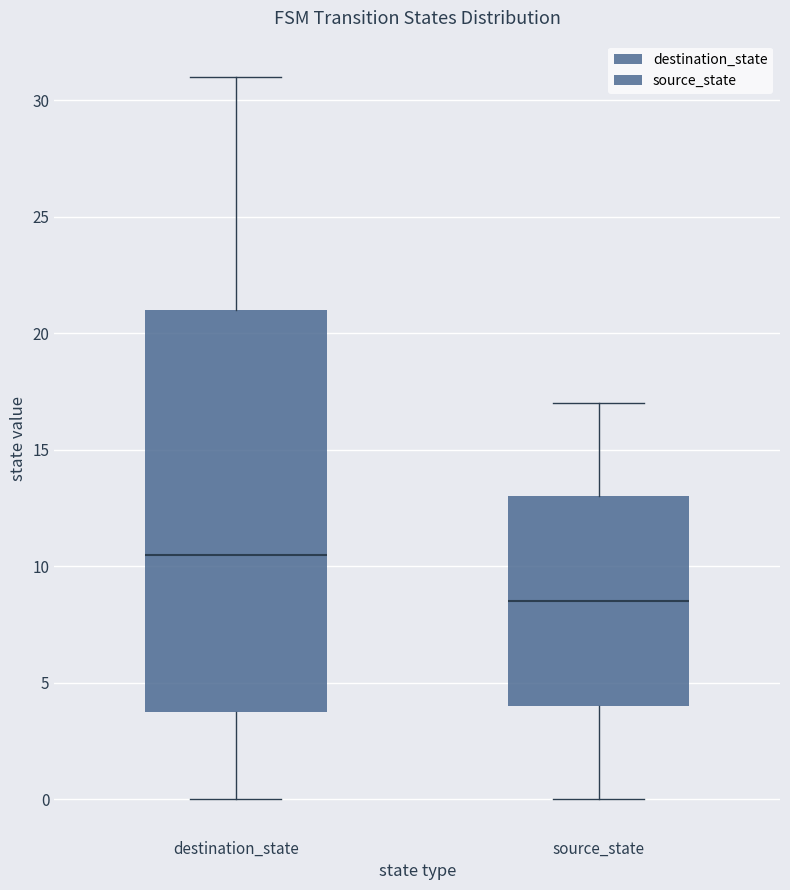

Comparing the boxes themselves (not the whiskers), which one is the tallest?

destination_state